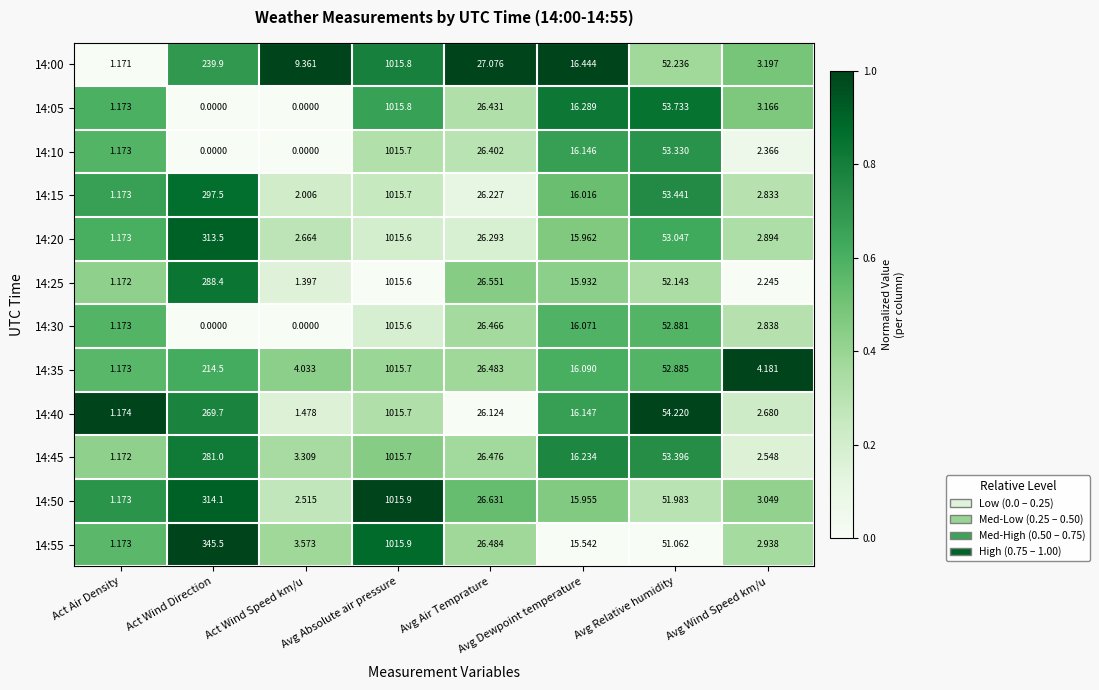

Rank the categories by 14:50 value from highest to lowest.

Avg Absolute air pressure, Act Wind Direction, Avg Relative humidity, Avg Air Temprature, Avg Dewpoint temperature, Avg Wind Speed km/u, Act Wind Speed km/u, Act Air Density